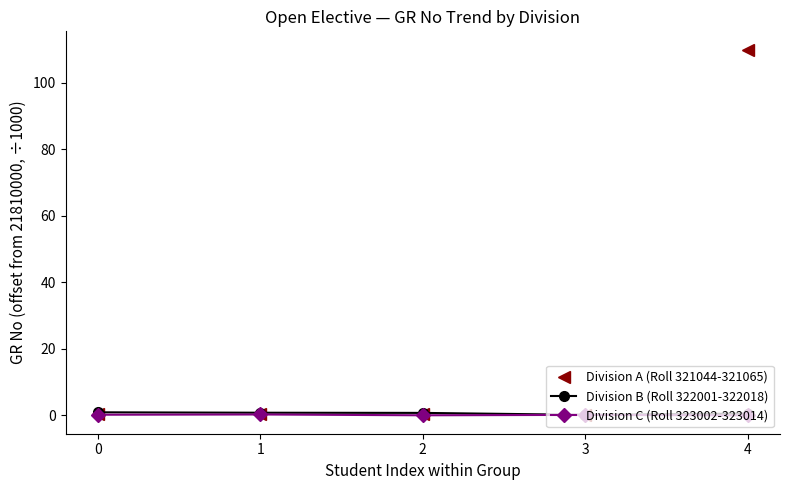

True or false: Division C (Roll 323002-323014) has a value of 0.2 at 0.

True